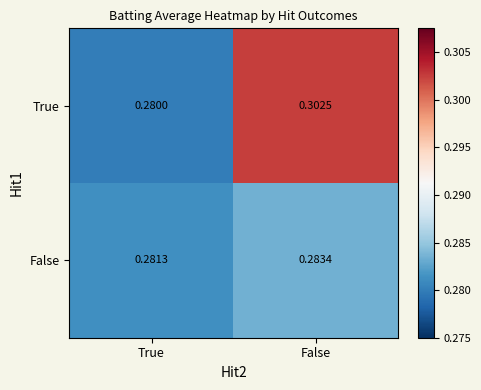

Which series changed the most between True and False?

True